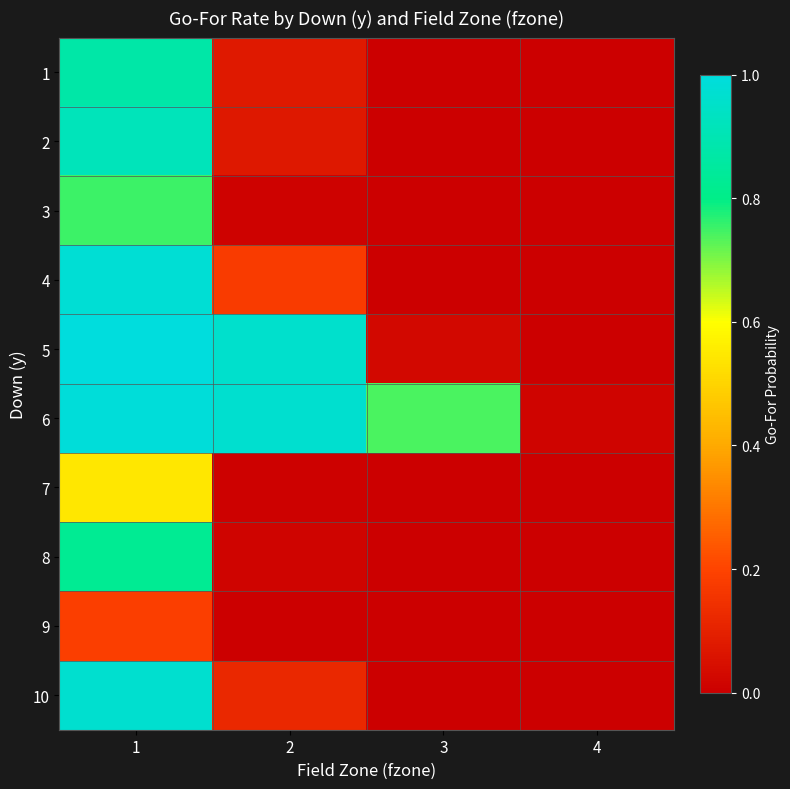

What is the total value across all series at 2?

2.4